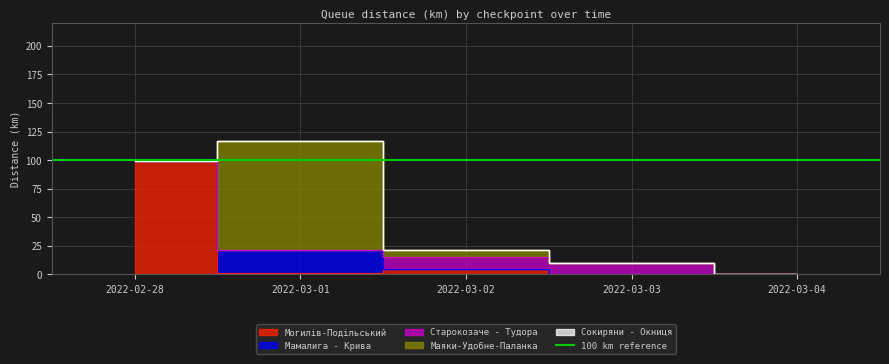

How many distinct data groups are displayed?

5